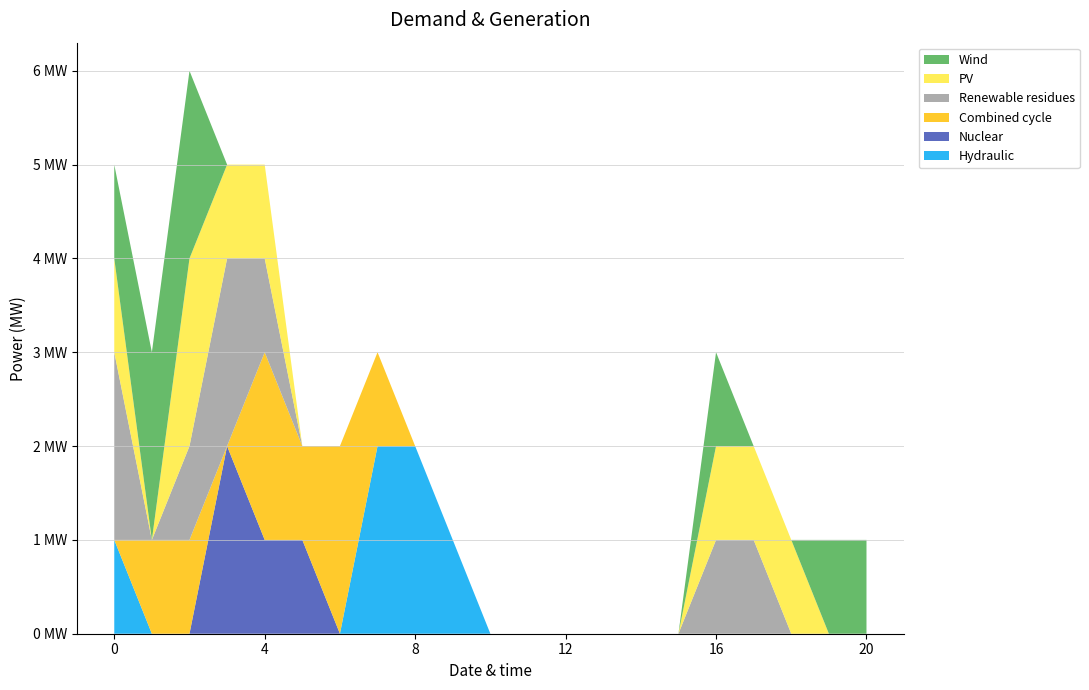

Reading left to right, list all the values displayed in this chart.

col_21: 0=1	1=2	2=2	3=0	4=0	5=0	6=0	7=0	8=0	9=0	10=0	11=0	12=0	13=0	14=0	15=0	16=1	17=0	18=0	19=1	20=1
col_22: 0=1	1=0	2=2	3=1	4=1	5=0	6=0	7=0	8=0	9=0	10=0	11=0	12=0	13=0	14=0	15=0	16=1	17=1	18=1	19=0	20=0
col_23: 0=2	1=0	2=1	3=2	4=1	5=0	6=0	7=0	8=0	9=0	10=0	11=0	12=0	13=0	14=0	15=0	16=1	17=1	18=0	19=0	20=0
col_24: 0=0	1=0	2=0	3=2	4=1	5=1	6=0	7=0	8=0	9=0	10=0	11=0	12=0	13=0	14=0	15=0	16=0	17=0	18=0	19=0	20=0
col_25: 0=0	1=1	2=1	3=0	4=2	5=1	6=2	7=1	8=0	9=0	10=0	11=0	12=0	13=0	14=0	15=0	16=0	17=0	18=0	19=0	20=0
col_26: 0=1	1=0	2=0	3=0	4=0	5=0	6=0	7=2	8=2	9=1	10=0	11=0	12=0	13=0	14=0	15=0	16=0	17=0	18=0	19=0	20=0